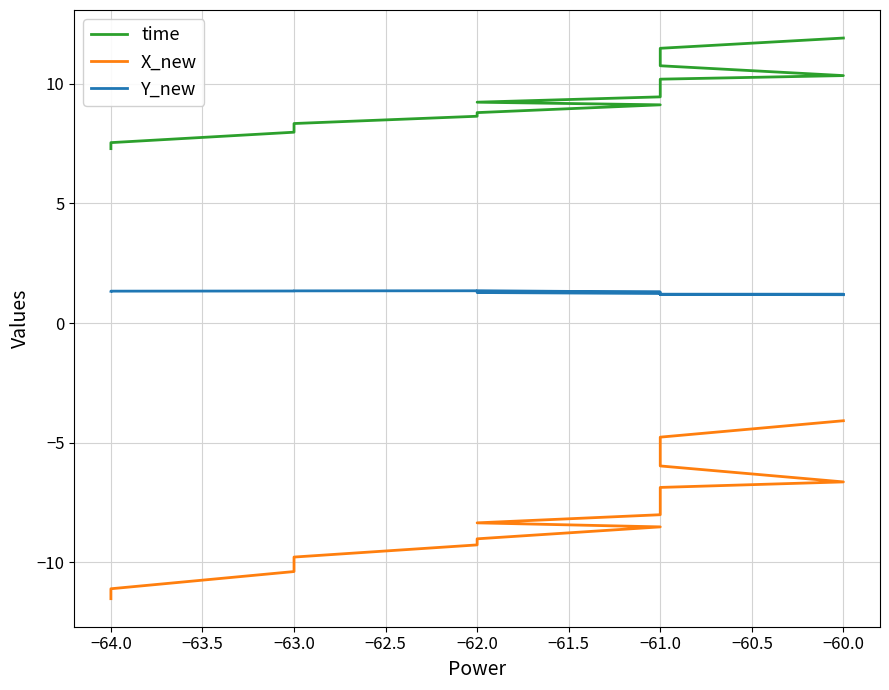

How many lines are shown in the chart?

3